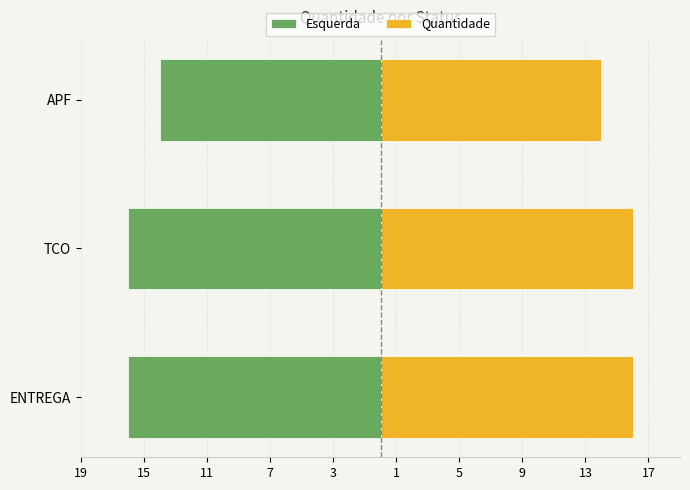

True or false: Esquerda has a value of -14 at APF.

True